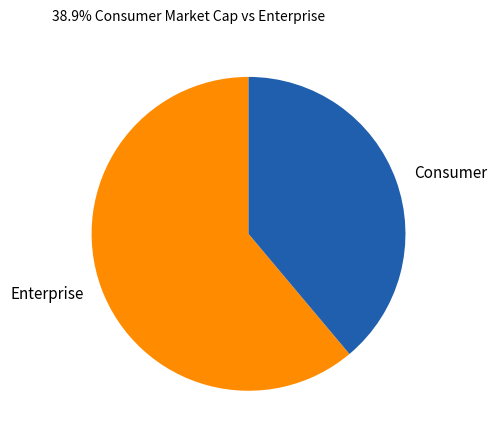

What is the majority slice?

Enterprise